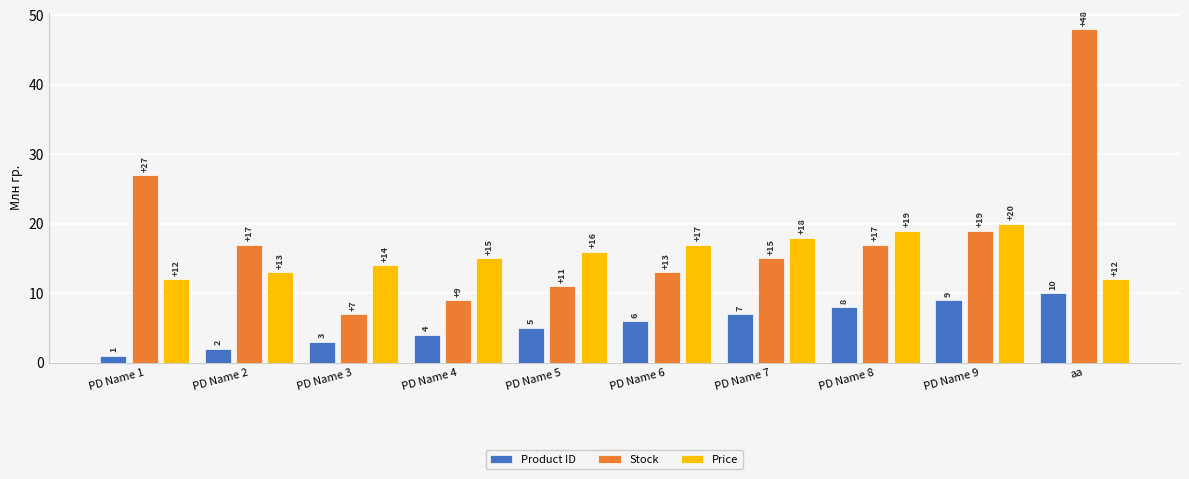

Reading left to right, what are all the values shown in this chart?

Product ID: 1	2	3	4	5	6	7	8	9	10
Stock: 27	17	7	9	11	13	15	17	19	48
Price: 12	13	14	15	16	17	18	19	20	12